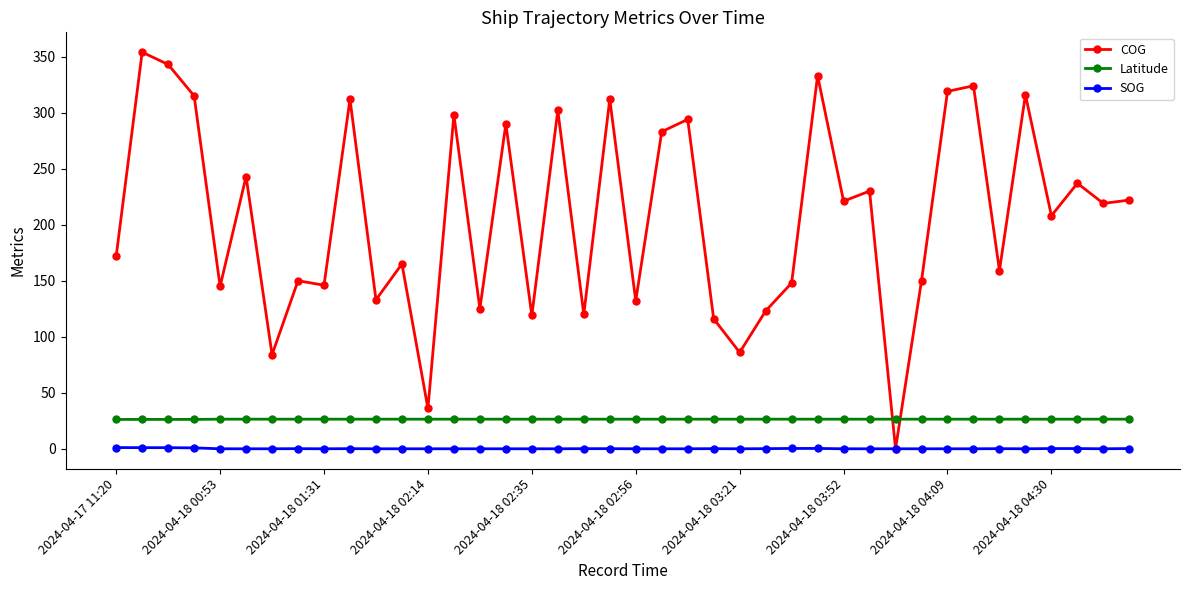

How many data points does each series have?

40